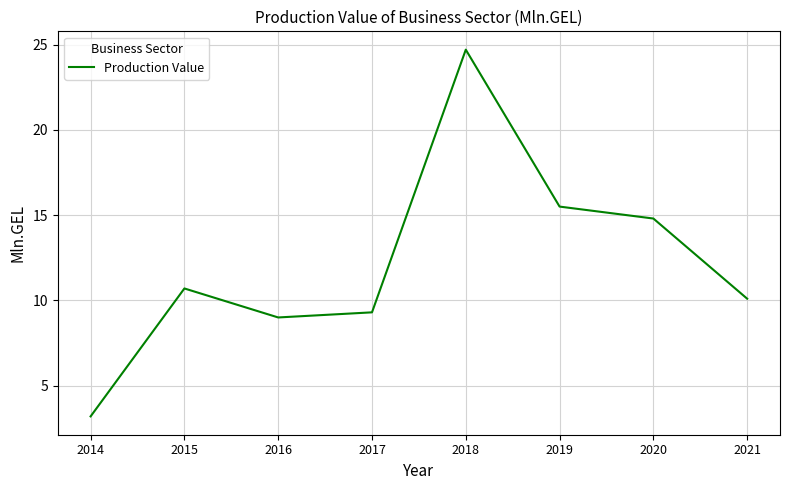

Reading left to right, transcribe all the data shown in this chart.

2014=3.2	2015=10.7	2016=9.0	2017=9.3	2018=24.7	2019=15.5	2020=14.8	2021=10.1